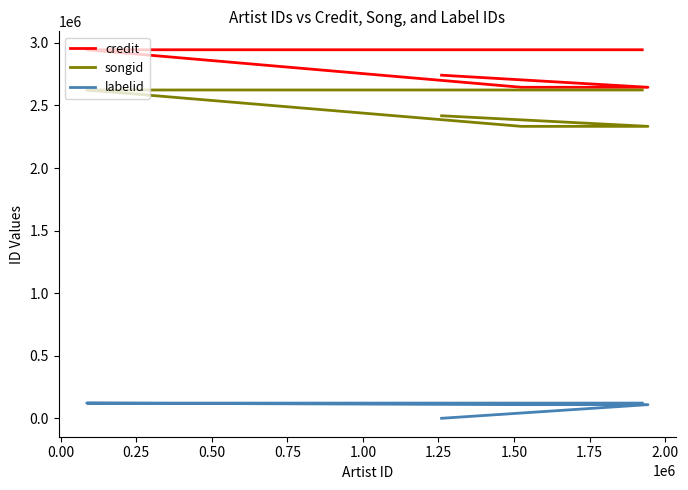

How many lines are shown in the chart?

3